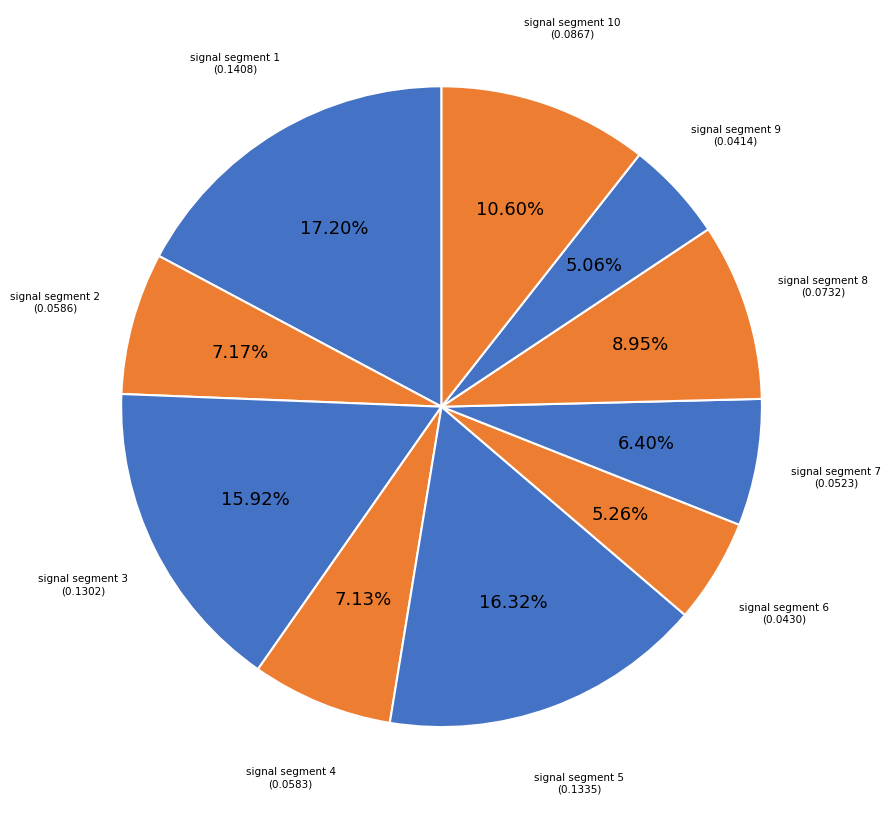

What is the total percentage of signal segment 10 and signal segment 2?

17.8%